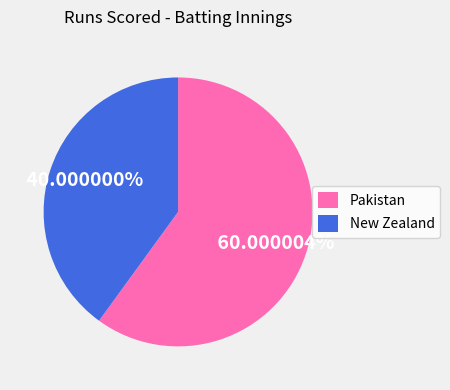

True or false: Pakistan accounts for 52% of the total.

False